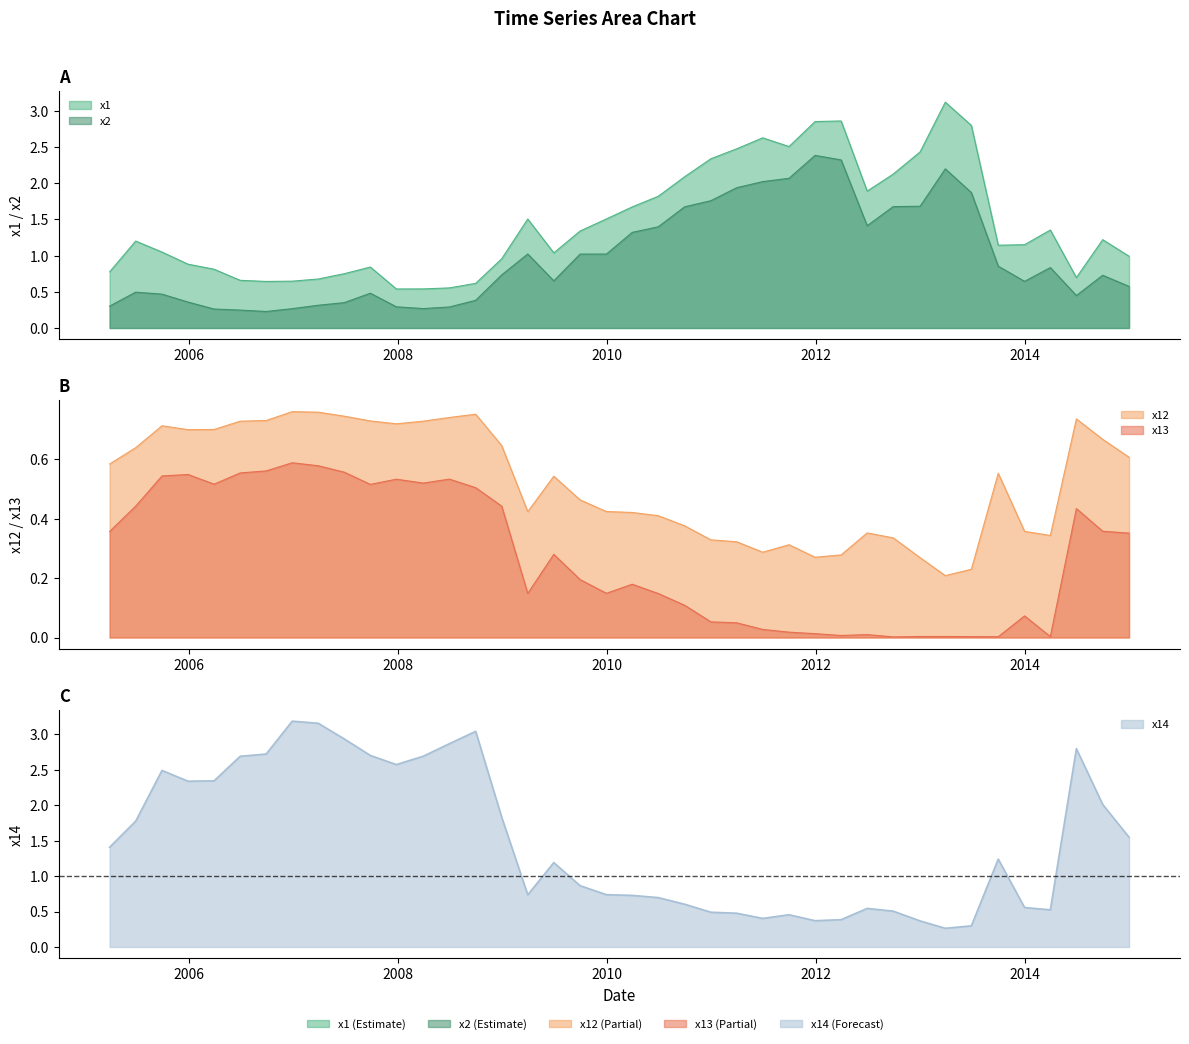

At which label is x2 closest to 1?

2009-09-30